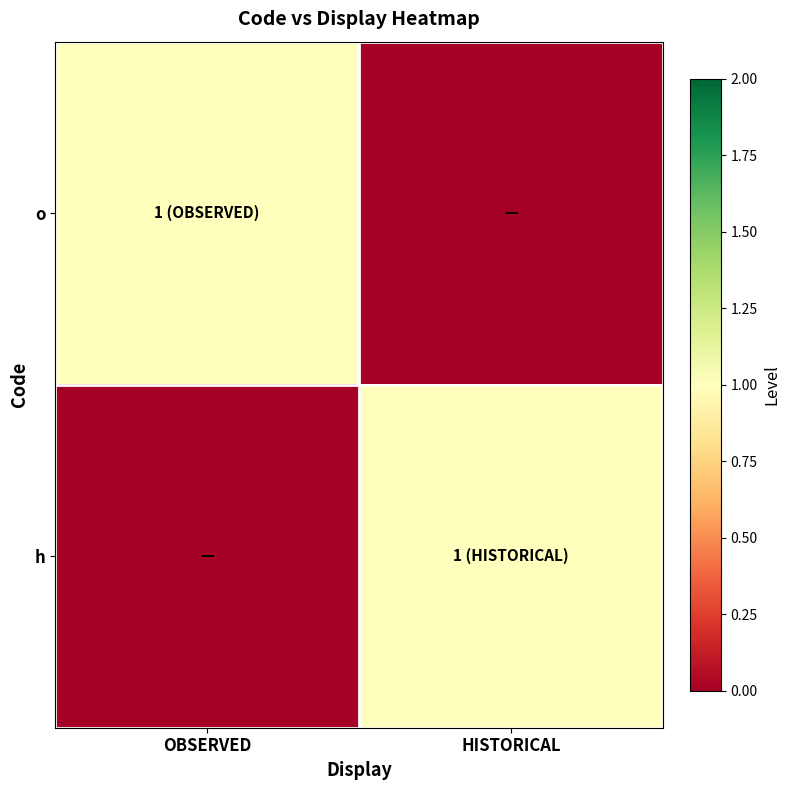

Count the number of categories in the chart.

2